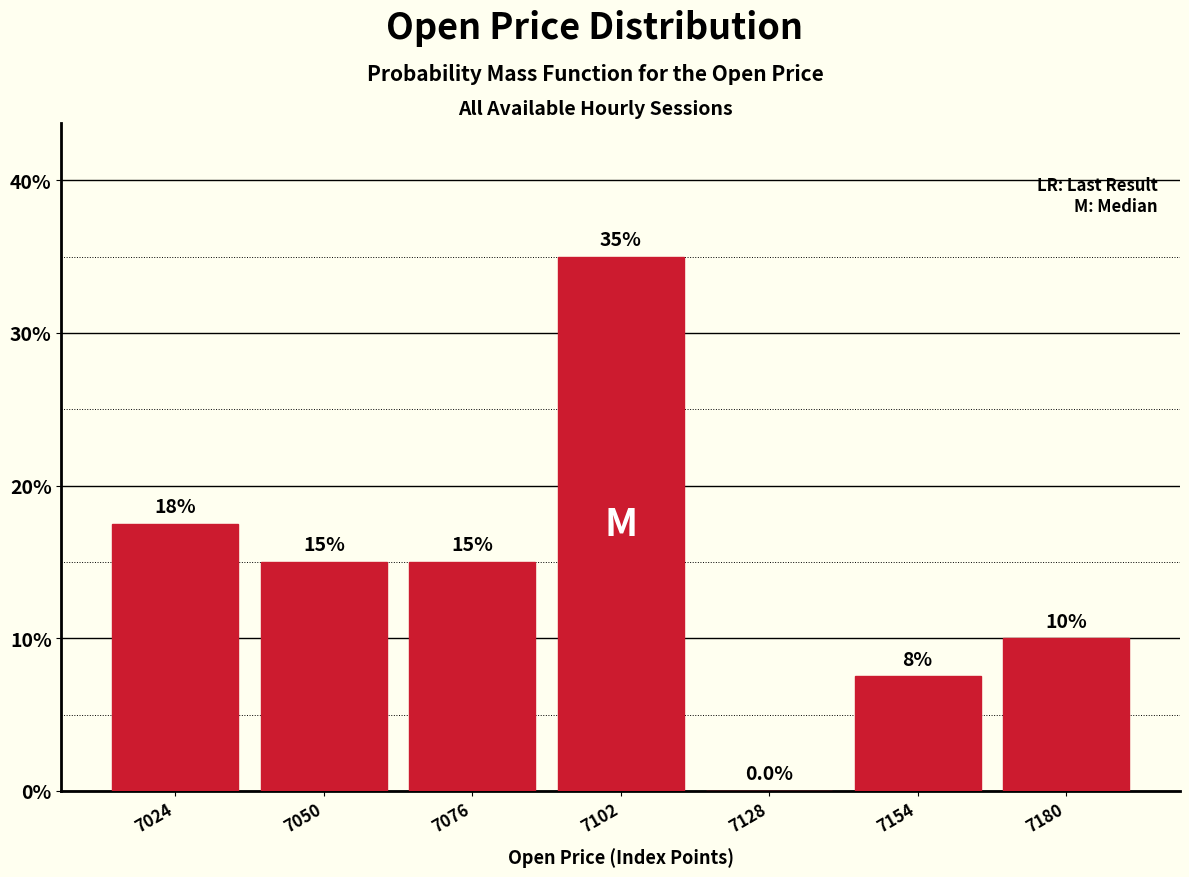

Which range on the x-axis has the tallest bar?

7090 to 7115